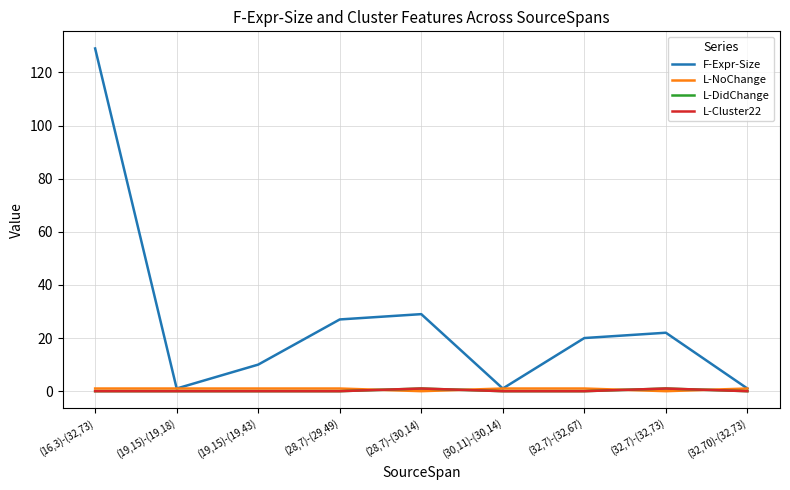

Which series has the largest range (max minus min)?

F-Expr-Size